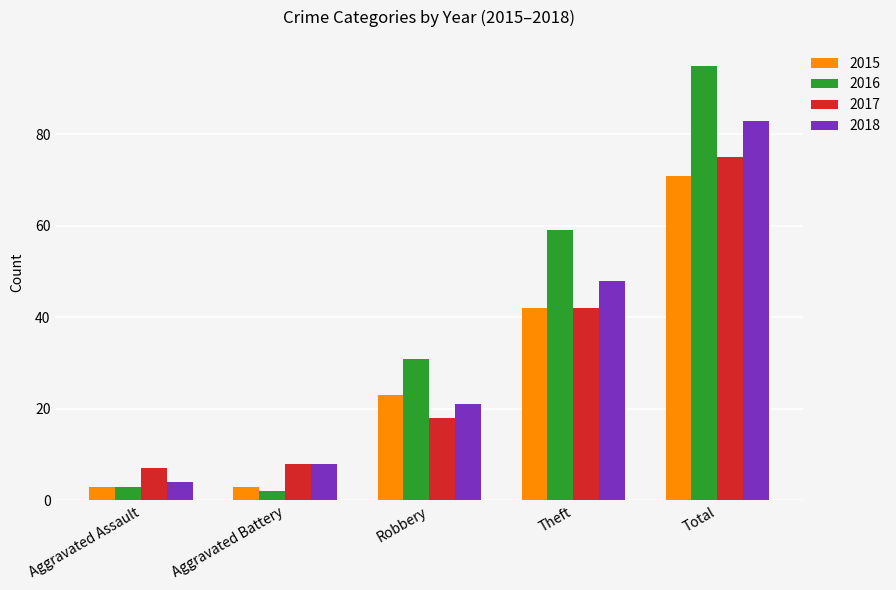

Reading left to right, extract all data points from this chart.

2015: Aggravated Assault=3	Aggravated Battery=3	Robbery=23	Theft=42	Total=71
2016: Aggravated Assault=3	Aggravated Battery=2	Robbery=31	Theft=59	Total=95
2017: Aggravated Assault=7	Aggravated Battery=8	Robbery=18	Theft=42	Total=75
2018: Aggravated Assault=4	Aggravated Battery=8	Robbery=21	Theft=48	Total=83